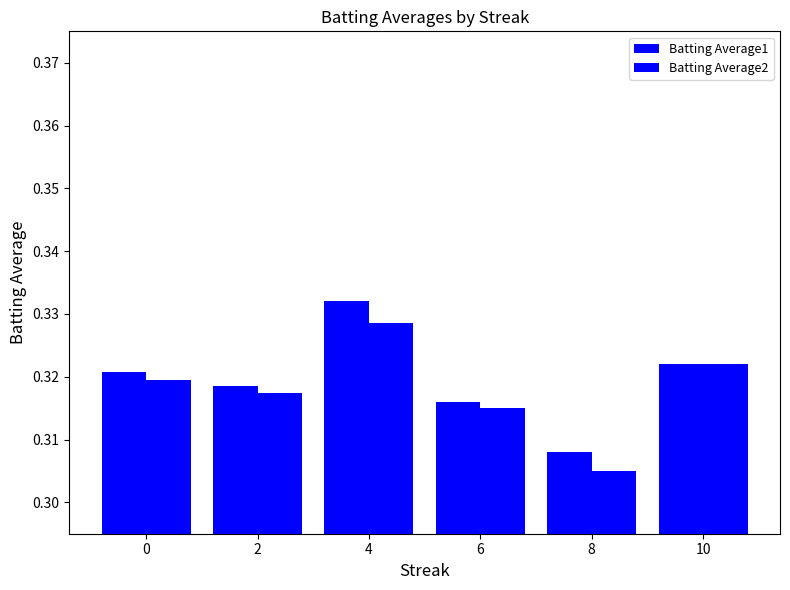

List the labels in order of Batting Average2 value, smallest first.

8, 6, 2, 0, 10, 4